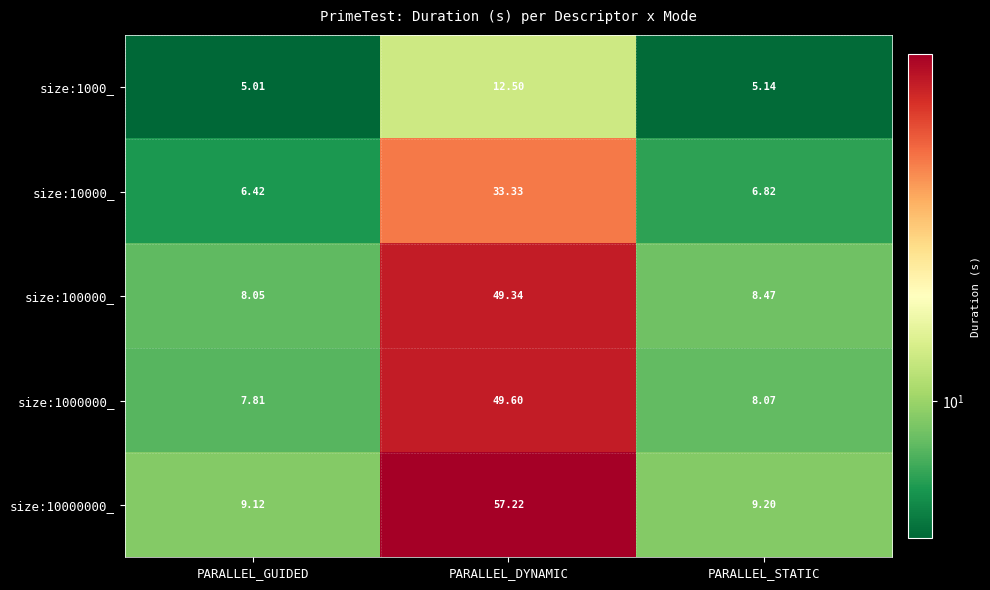

Which category has the highest value in the size:10000_ series?

PARALLEL_DYNAMIC